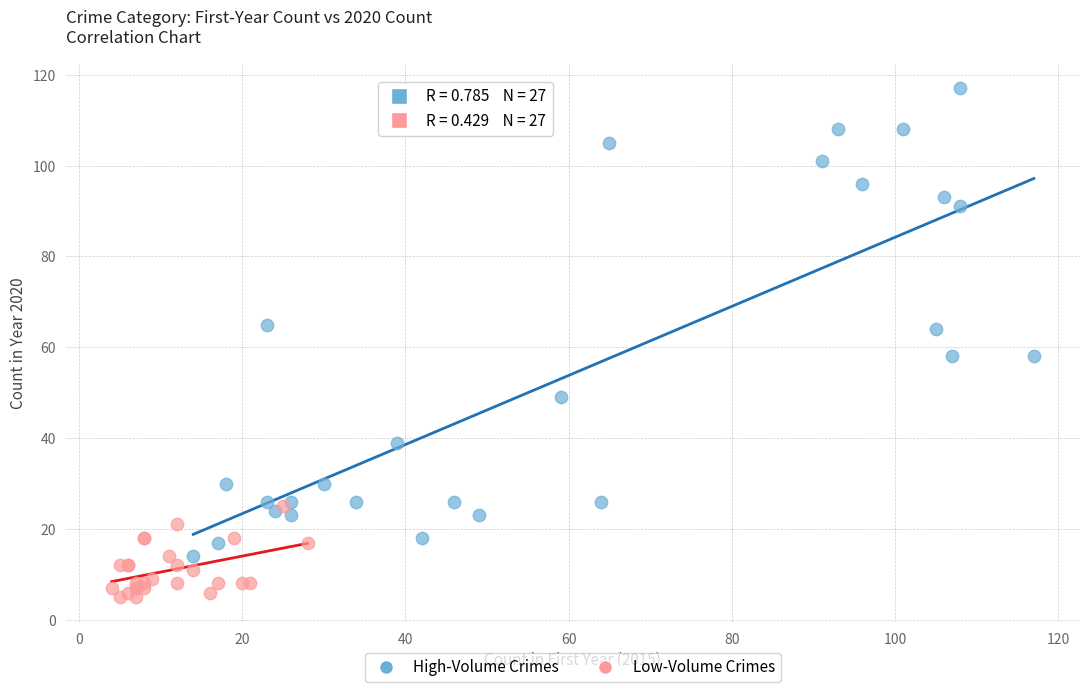

Which series reaches the minimum Y coordinate?

Low-Volume Crimes